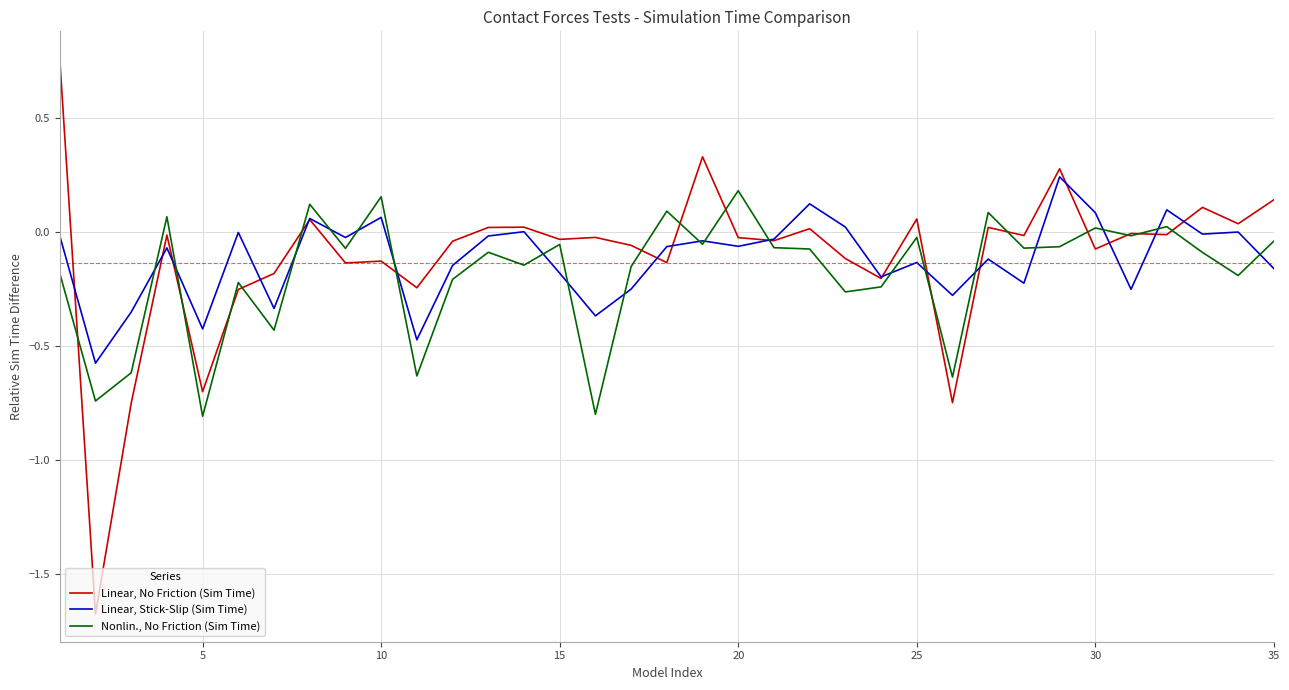

Which series has the largest range (max minus min)?

Linear, No Friction (Sim Time)